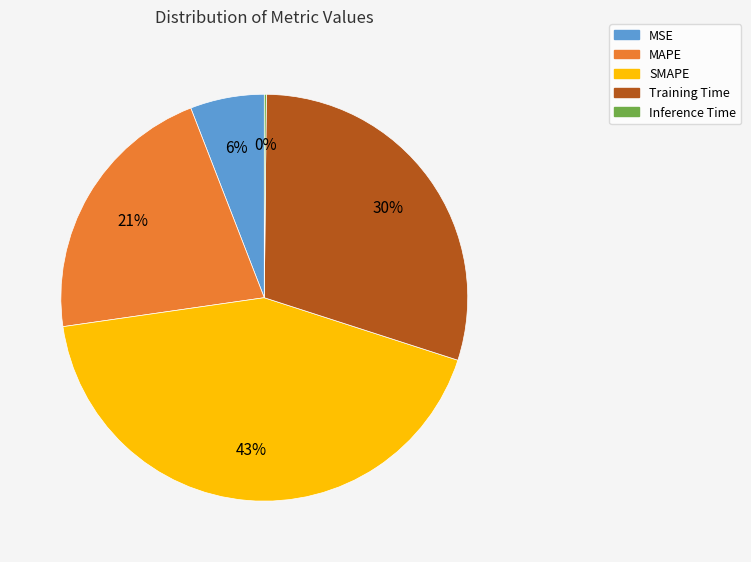

To the nearest percent, what percentage of the pie is Training Time?

30%